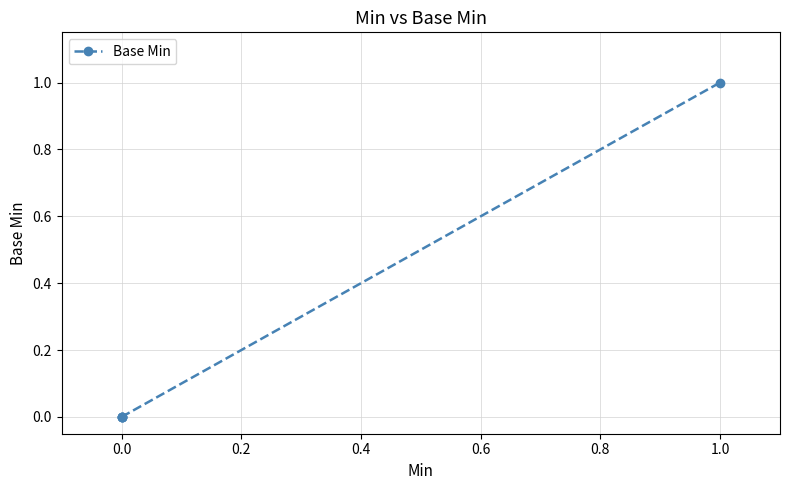

How many distinct data groups are displayed?

1